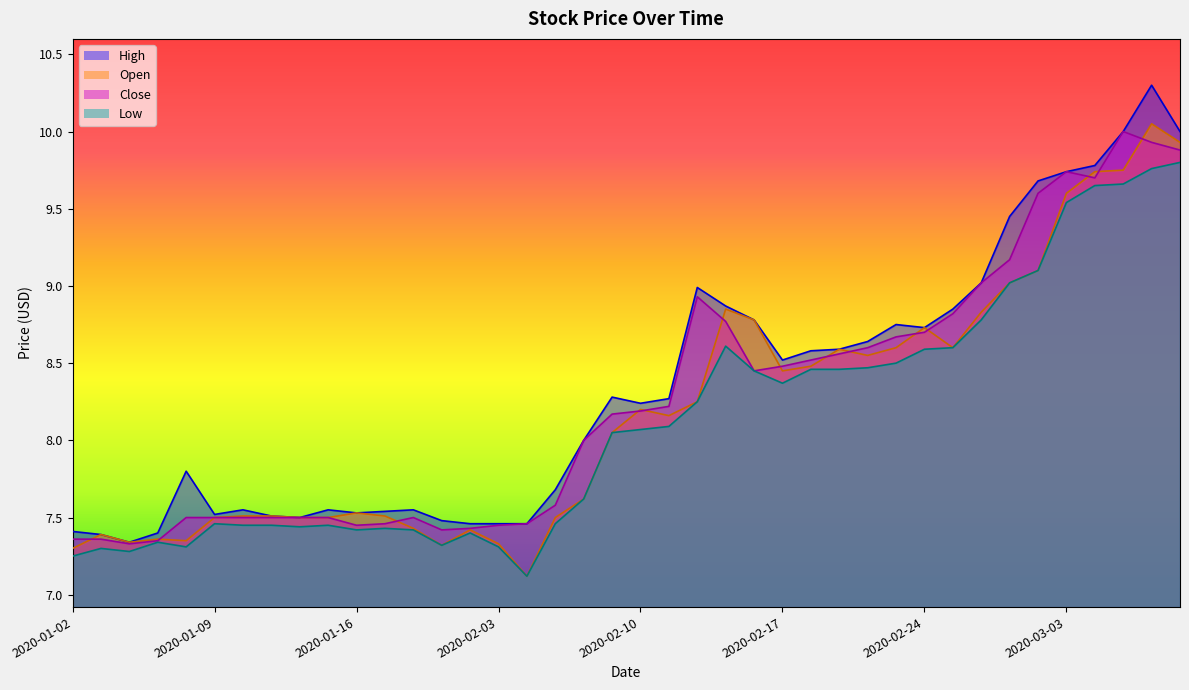

What is the average value of the Close series?

8.3